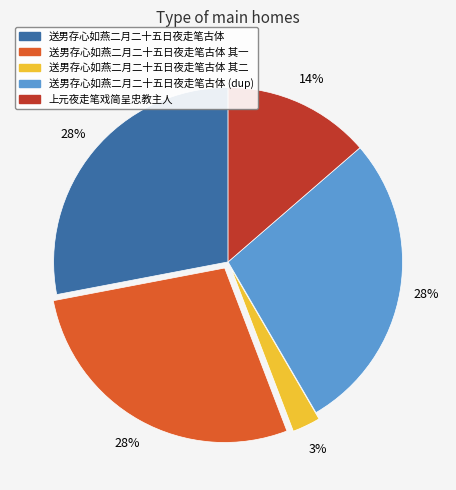

Do 送男存心如燕二月二十五日夜走笔古体 其一 and 上元夜走笔戏简呈忠教主人 together represent more than half of the pie?

No